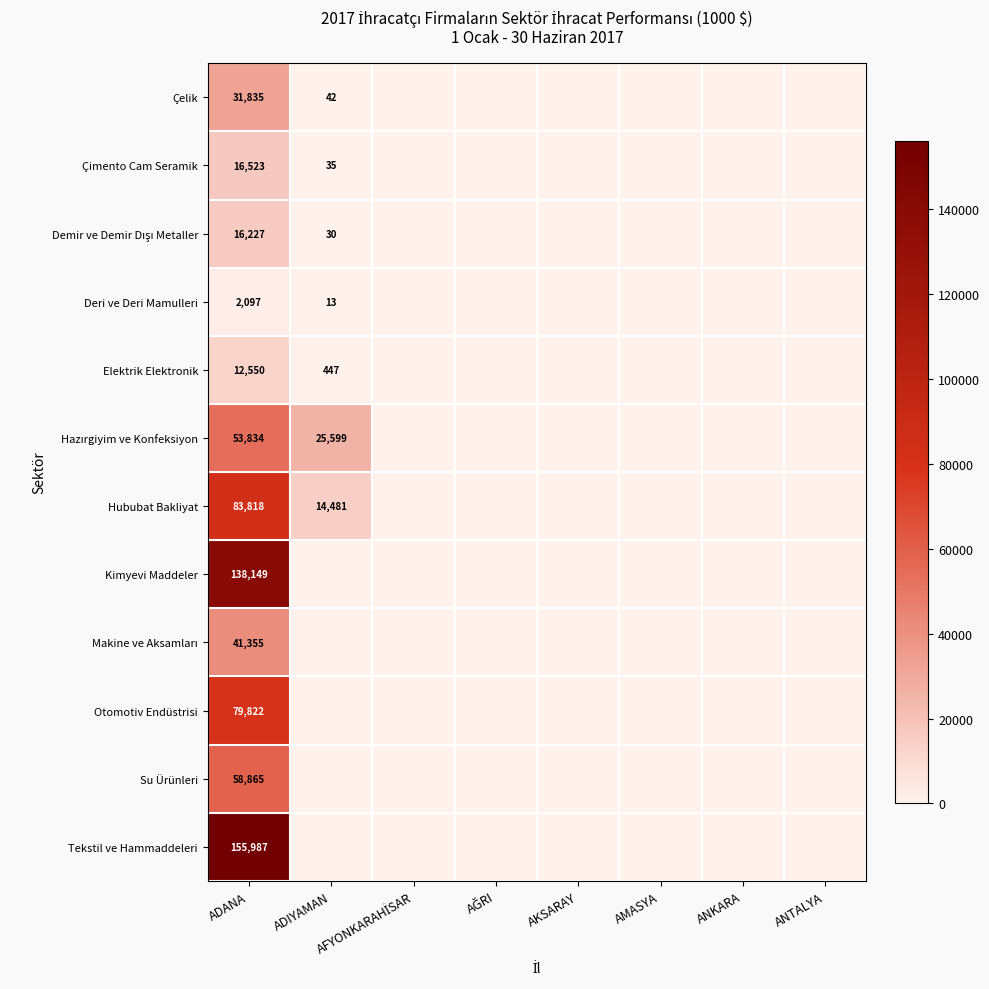

The value of Hububat Bakliyat at ADIYAMAN is 25352.8. True or false?

False